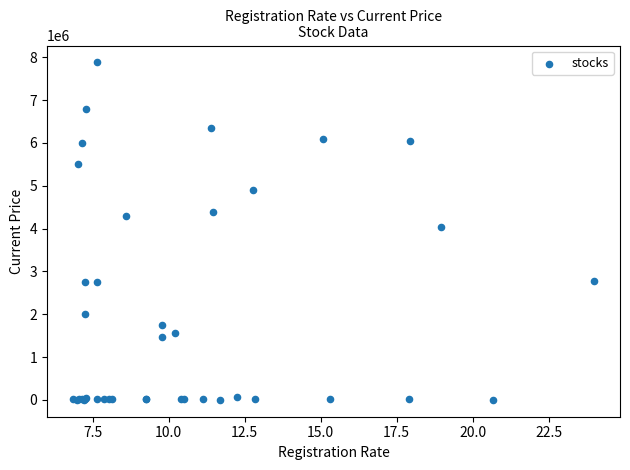

What Y value in the scatter plot is closest to 3940723?

4045615